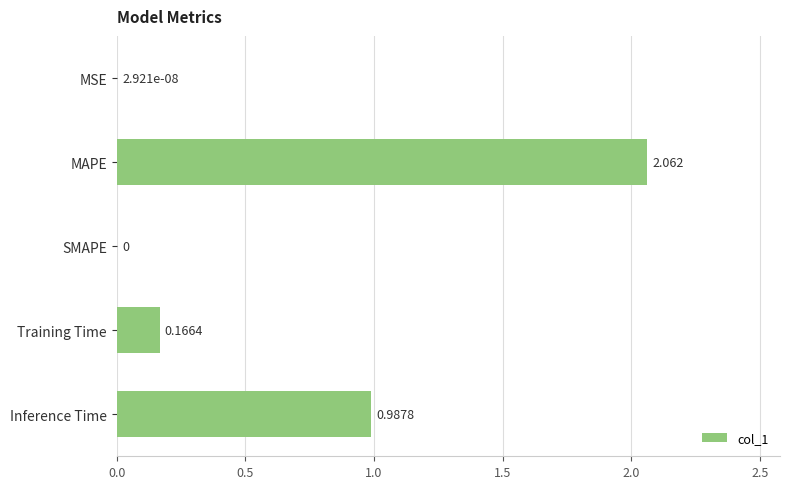

At which category does the chart reach its peak across all series?

MAPE